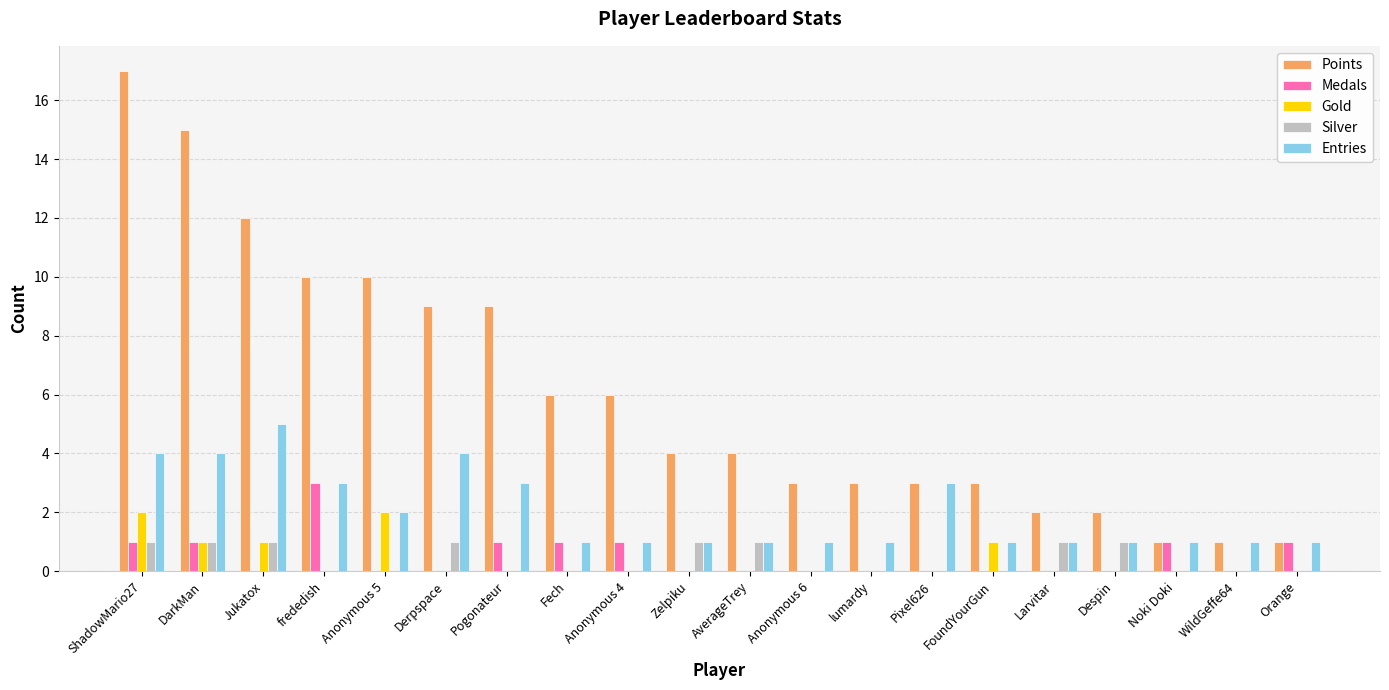

The Medals series shows 0 at Zelpiku. True or false?

True